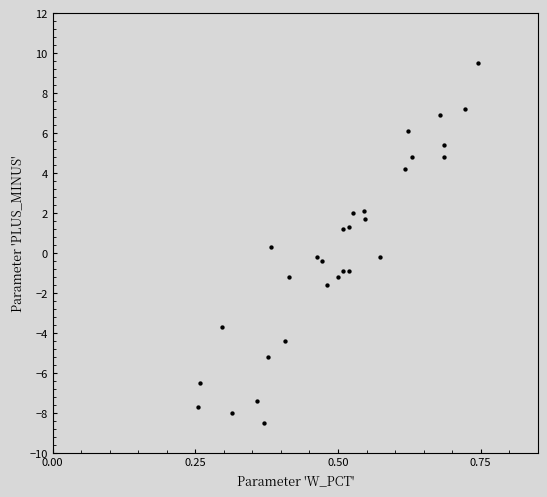

What is the range of Y values (max minus min)?

18.0